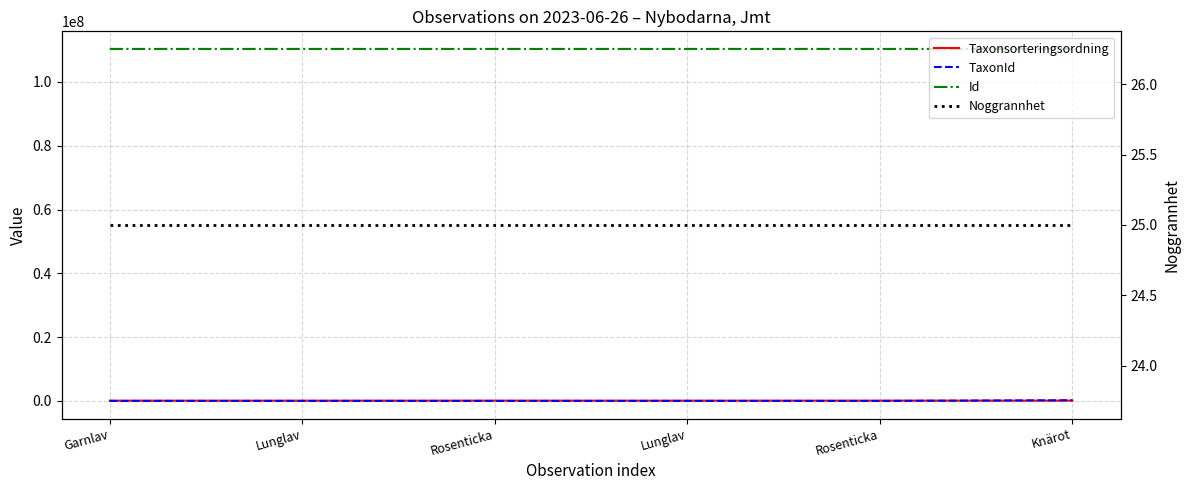

At which category does the chart reach its peak across all series?

Garnlav